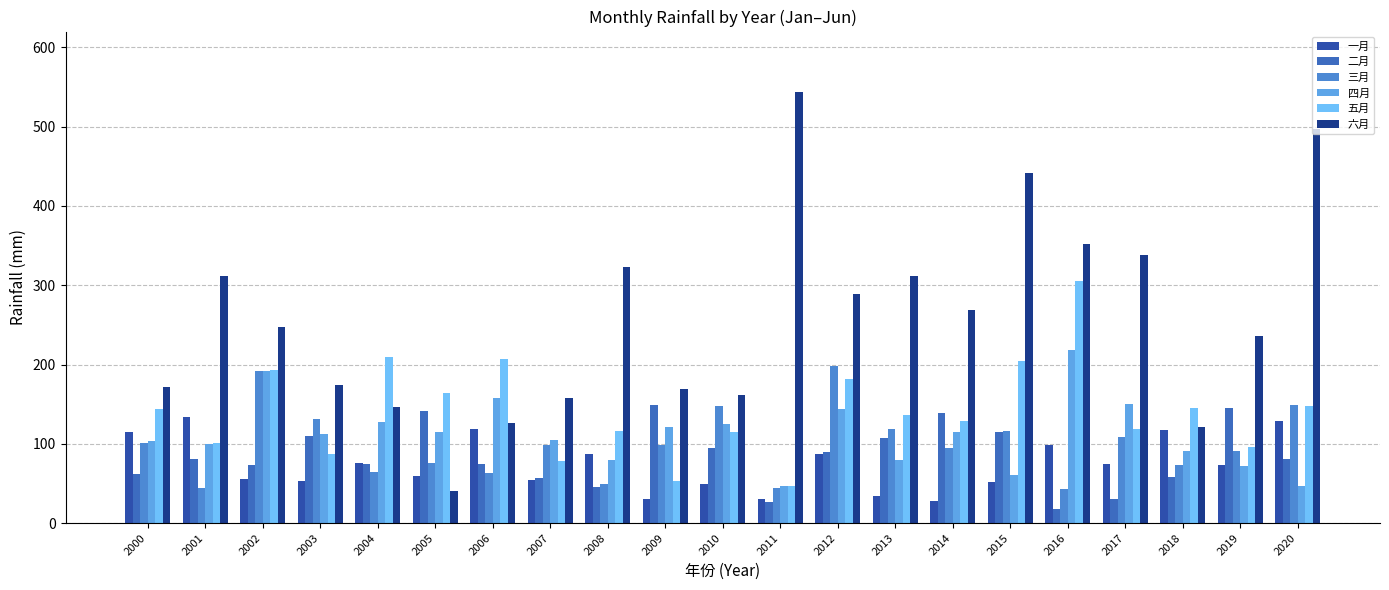

How many values in the 四月 series exceed 112?

11